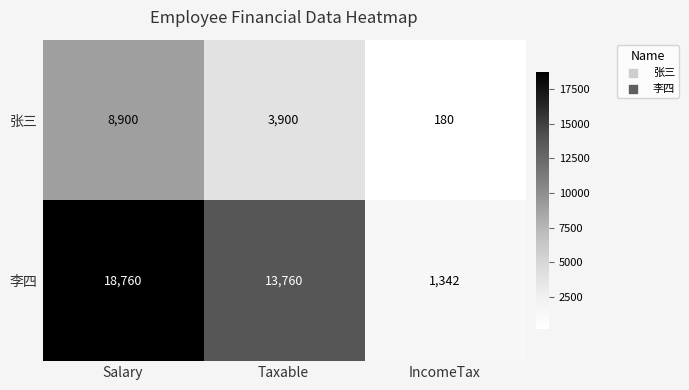

Is it true that 张三 equals 8900 at Salary?

True